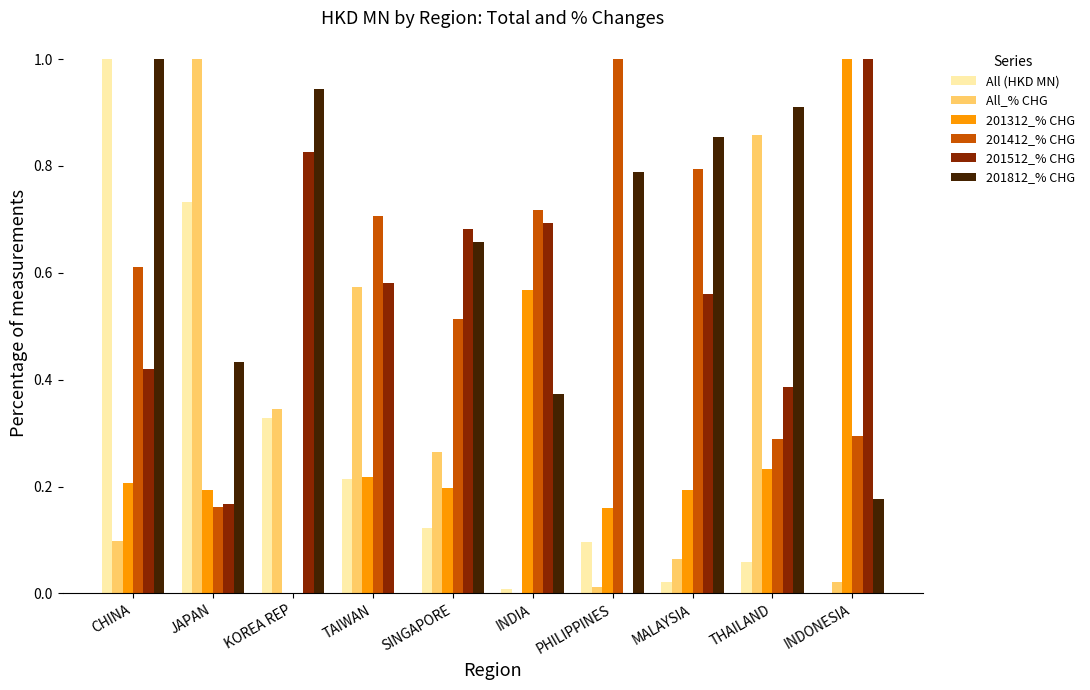

At which label does 201412_% CHG reach its peak?

PHILIPPINES